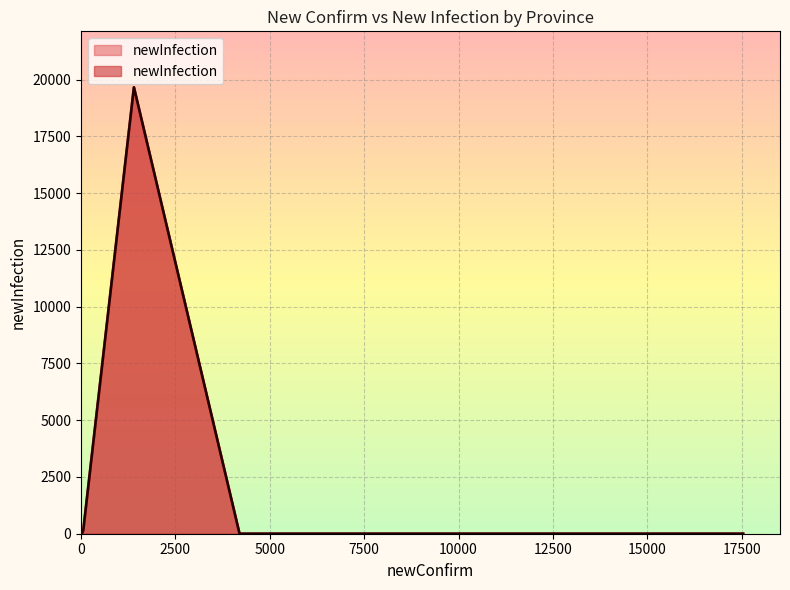

What is the greatest value displayed?

19657